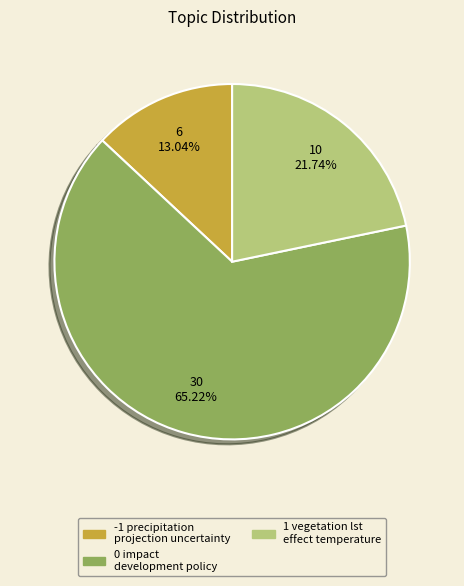

Which slice is the largest?

0 impact development policy